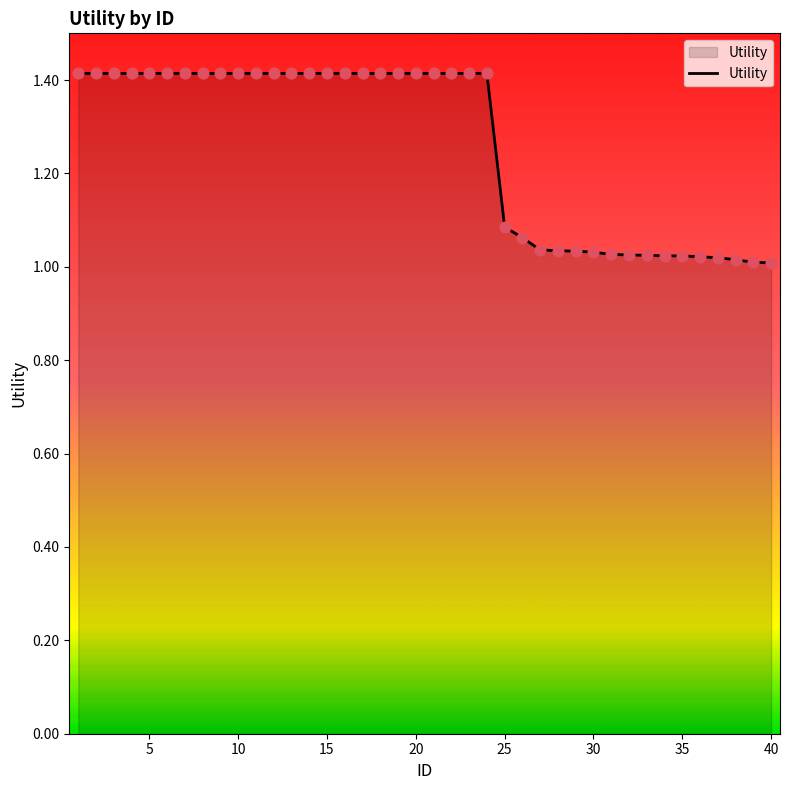

What is the difference between the maximum and minimum values?

0.4